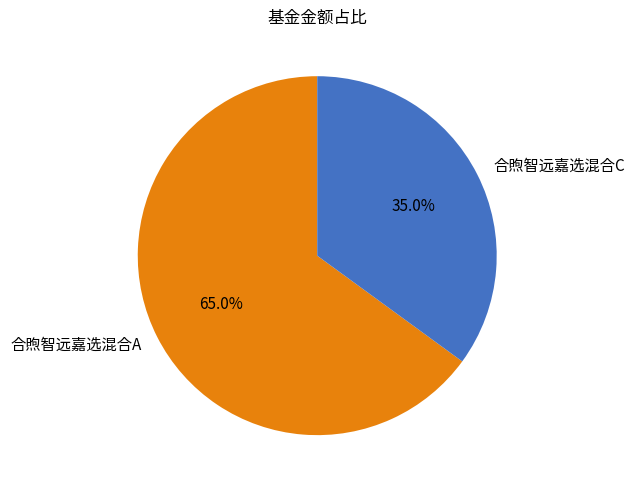

Which slice represents more than half of the pie?

合煦智远嘉选混合A